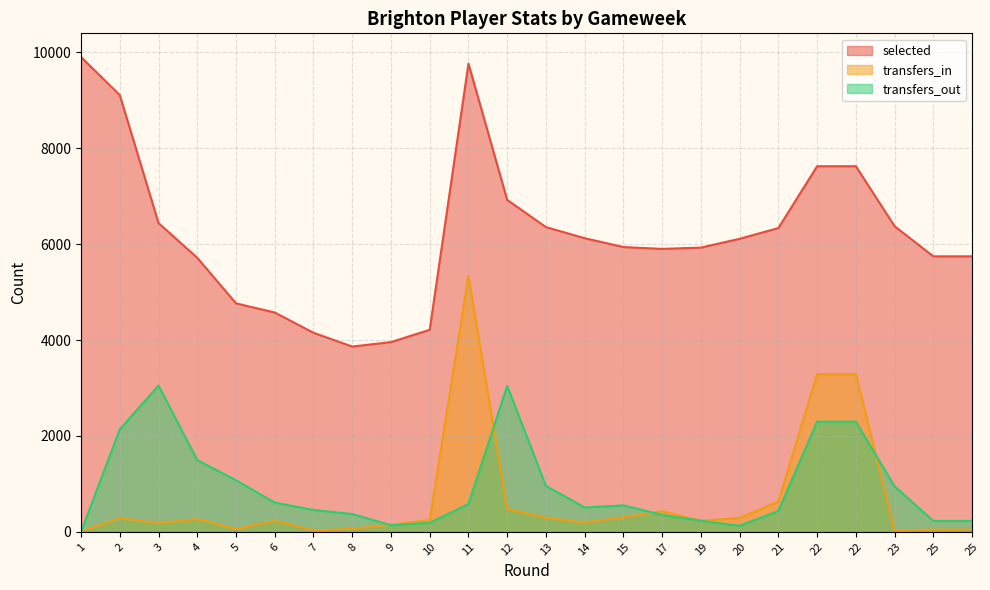

How many interior local peaks does the selected series have?

1